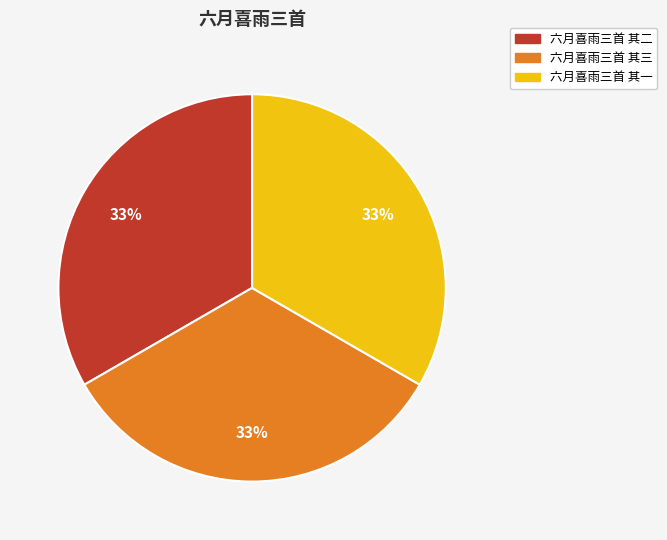

What percentage is the 六月喜雨三首 其三 slice, to the nearest percent?

33%